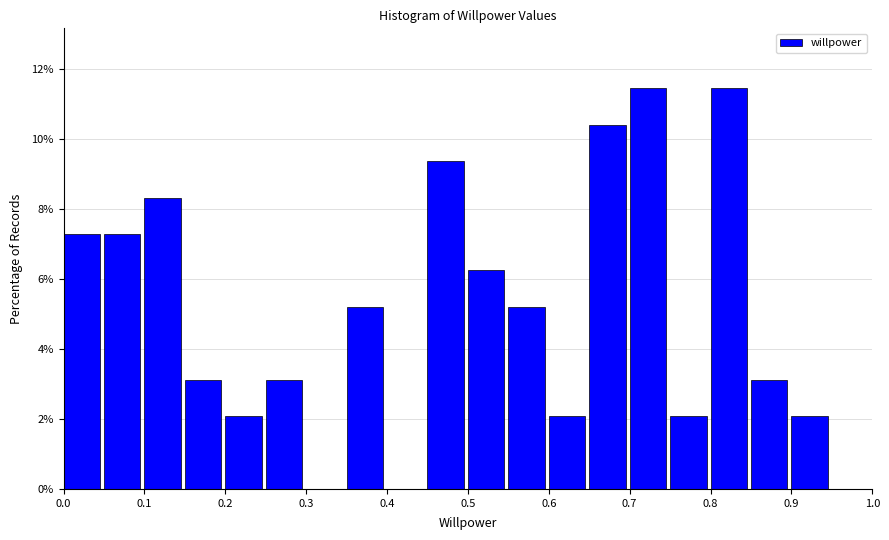

Reading left to right, transcribe this chart: for each bar, give the range it covers on the x-axis and its height. The values are not printed on the chart, so give them approximately, as read against the axis.

0.00 to 0.05: 7.2
0.05 to 0.10: 7.2
0.10 to 0.15: 8.4
0.15 to 0.20: 3.2
0.20 to 0.25: 2.0
0.25 to 0.30: 3.2
0.30 to 0.35: 0
0.35 to 0.40: 5.2
0.40 to 0.45: 0
0.45 to 0.50: 9.4
0.50 to 0.55: 6.2
0.55 to 0.60: 5.2
0.60 to 0.65: 2.0
0.65 to 0.70: 10.4
0.70 to 0.75: 11.4
0.75 to 0.80: 2.0
0.80 to 0.85: 11.4
0.85 to 0.90: 3.2
0.90 to 0.95: 2.0
0.95 to 1.00: 0